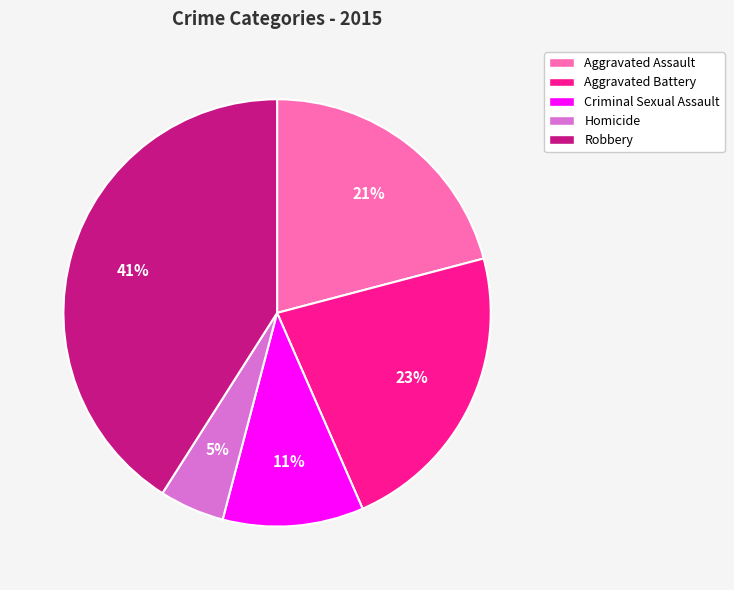

To the nearest percent, what is the average slice percentage?

20%